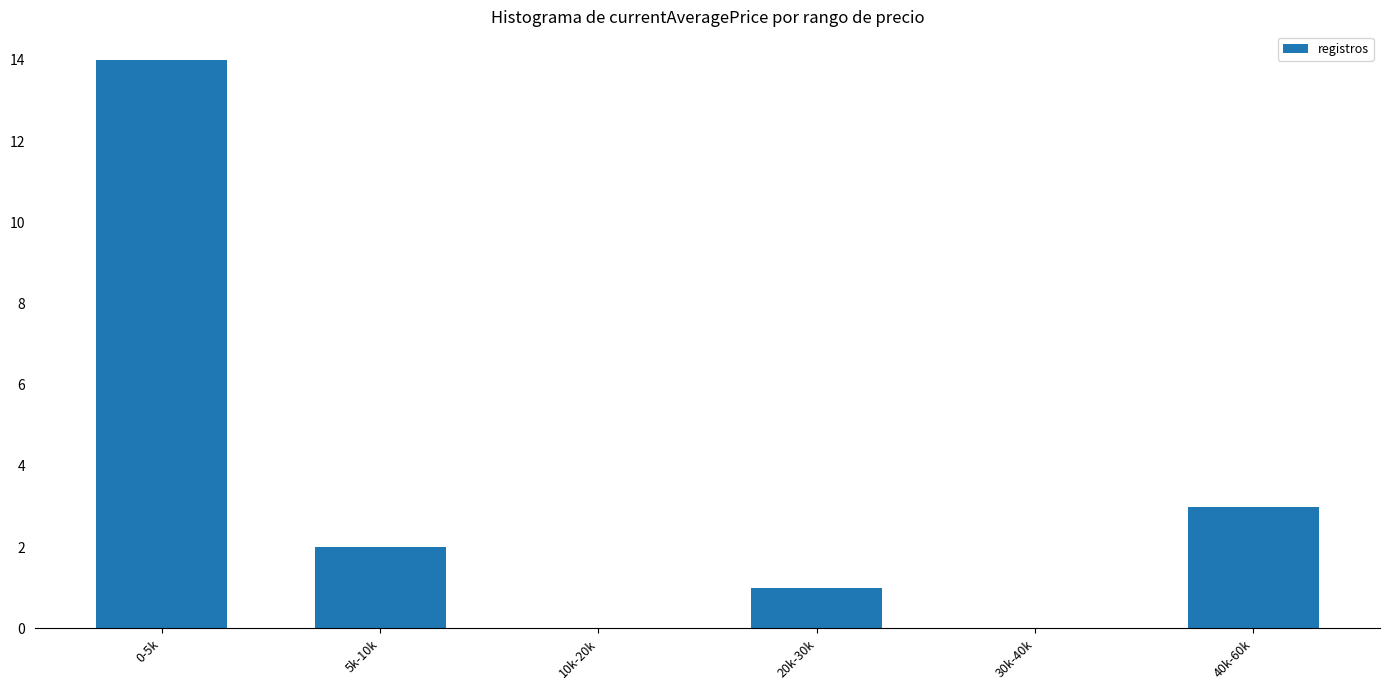

Are the bars grouped side by side (vs. stacked)?

No